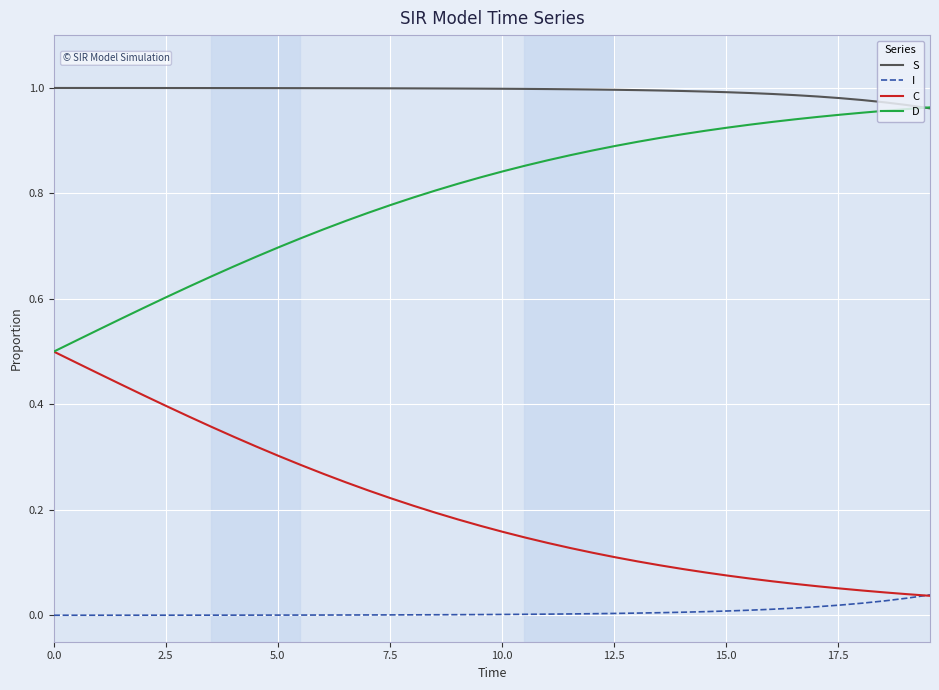

List the series in order of their overall mean, highest first.

S, D, C, I